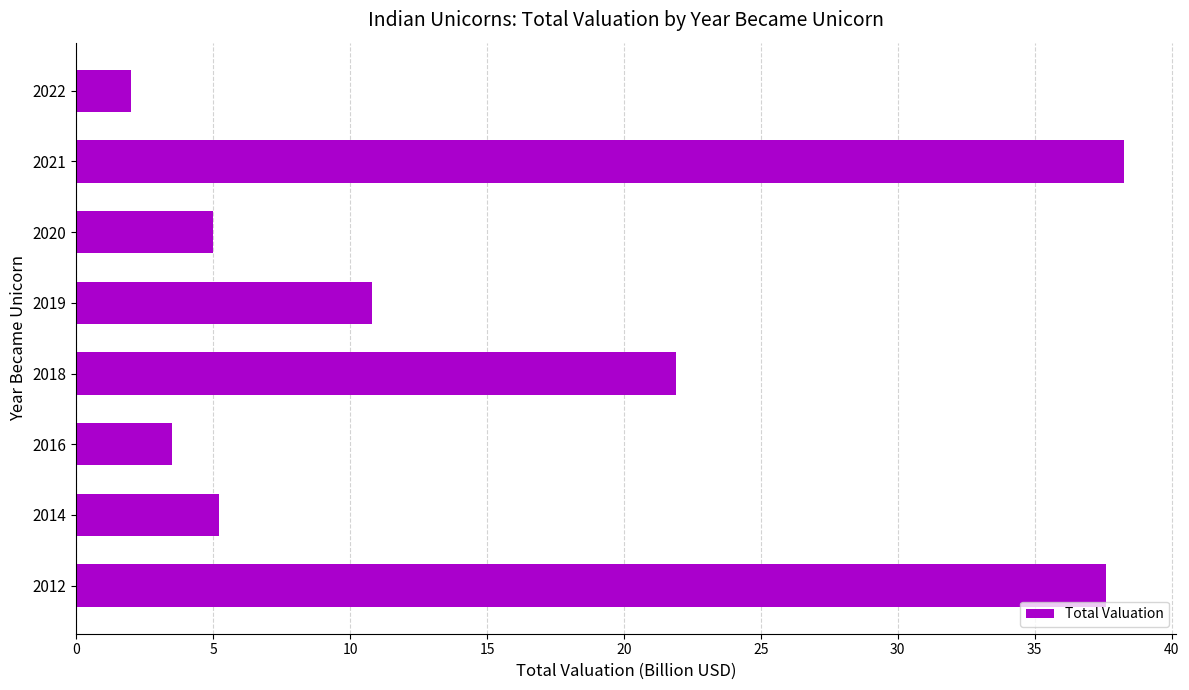

How many values exceed 10?

4